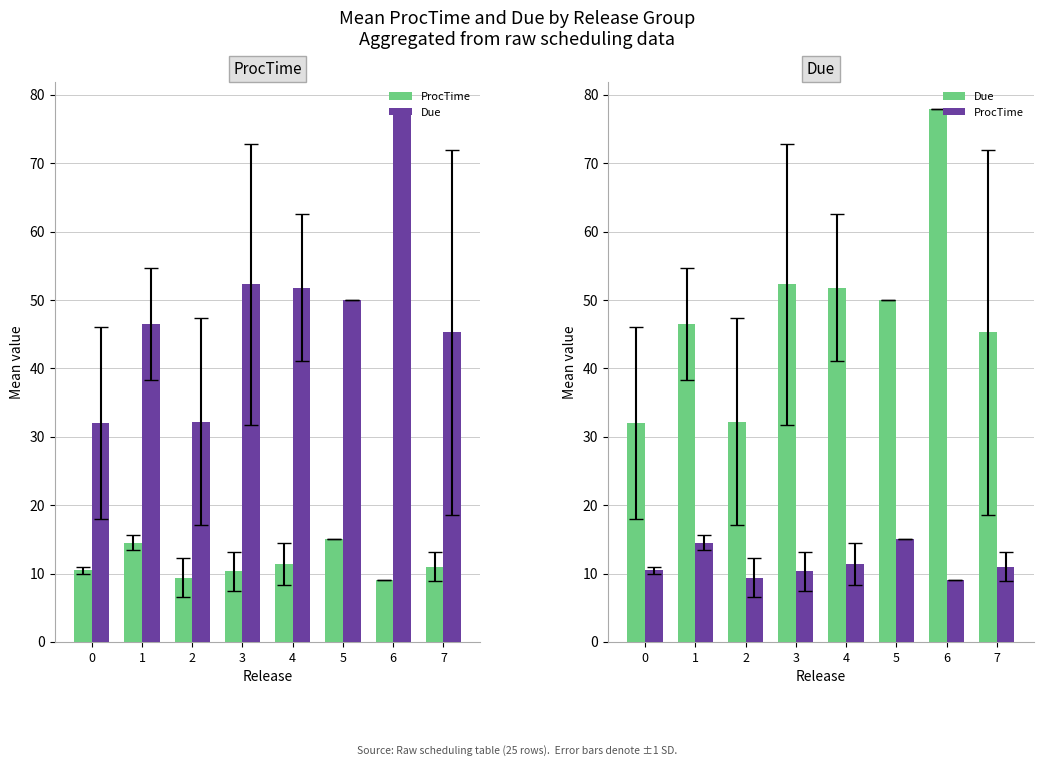

What is the value of the Due bar at the 8th from the left?

45.2